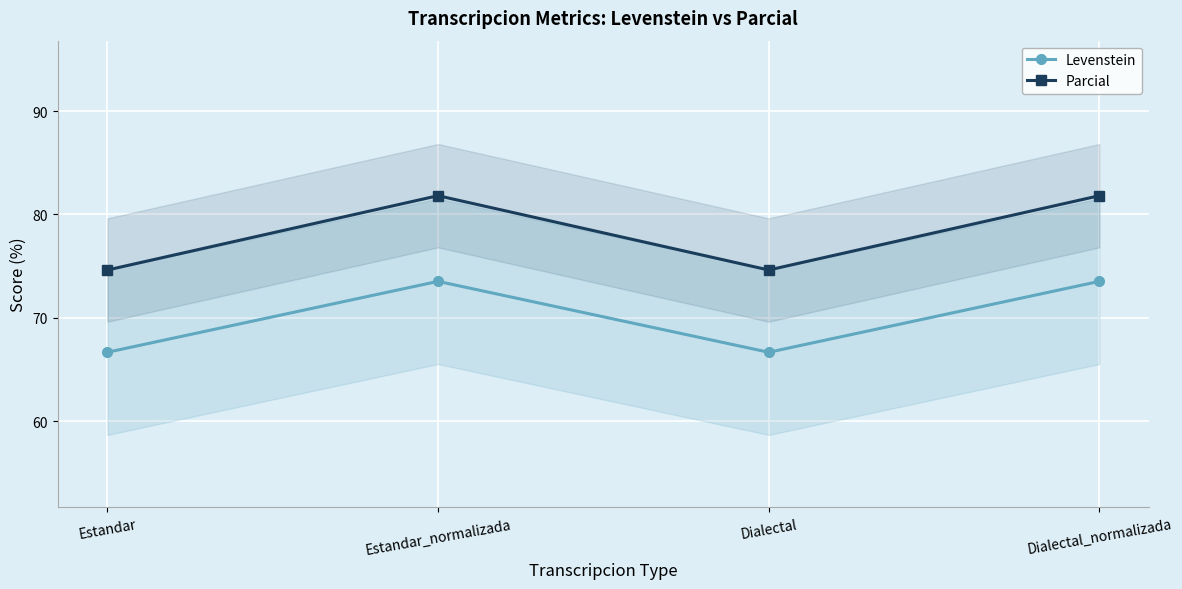

Rank the categories by Parcial value from highest to lowest.

Estandar_normalizada, Dialectal_normalizada, Estandar, Dialectal